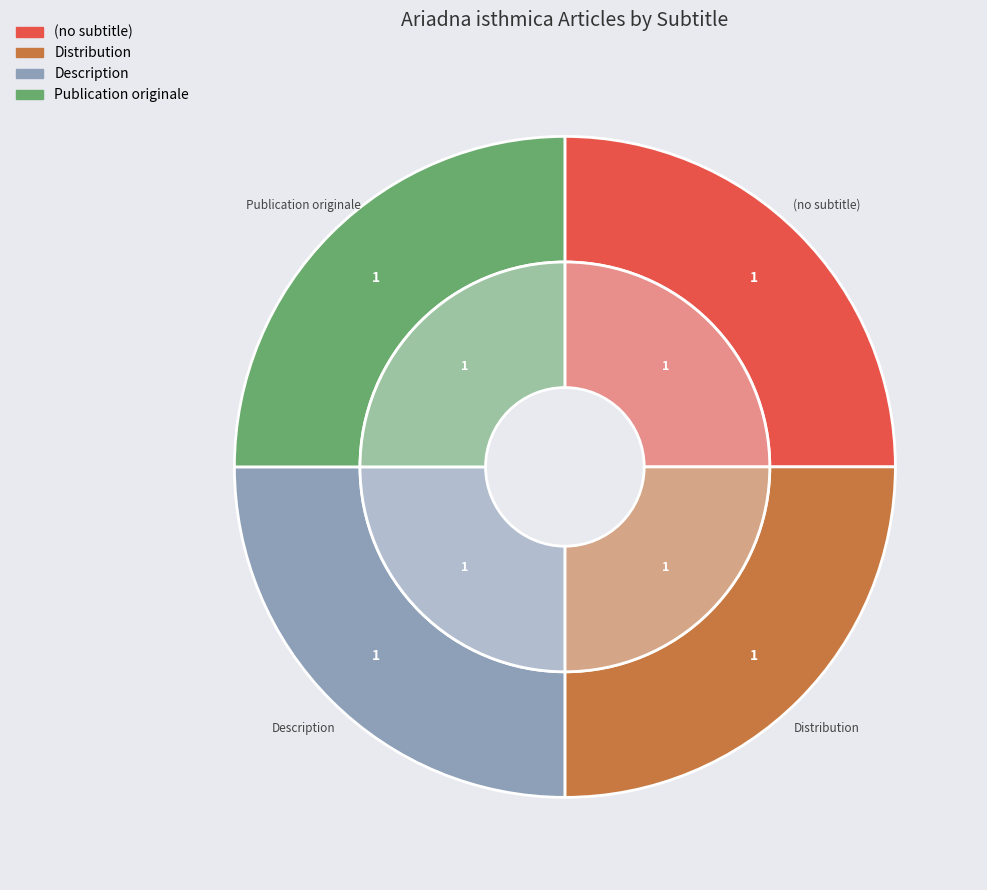

How many slices are in this pie chart?

4